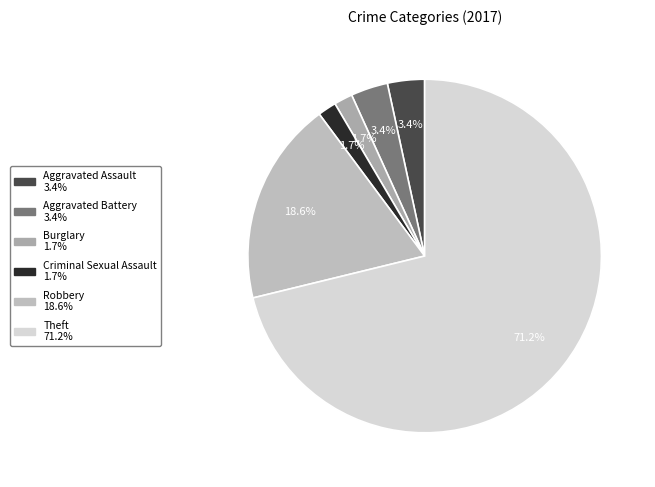

Rank the categories by value from lowest to highest.

Burglary, Criminal Sexual Assault, Aggravated Assault, Aggravated Battery, Robbery, Theft